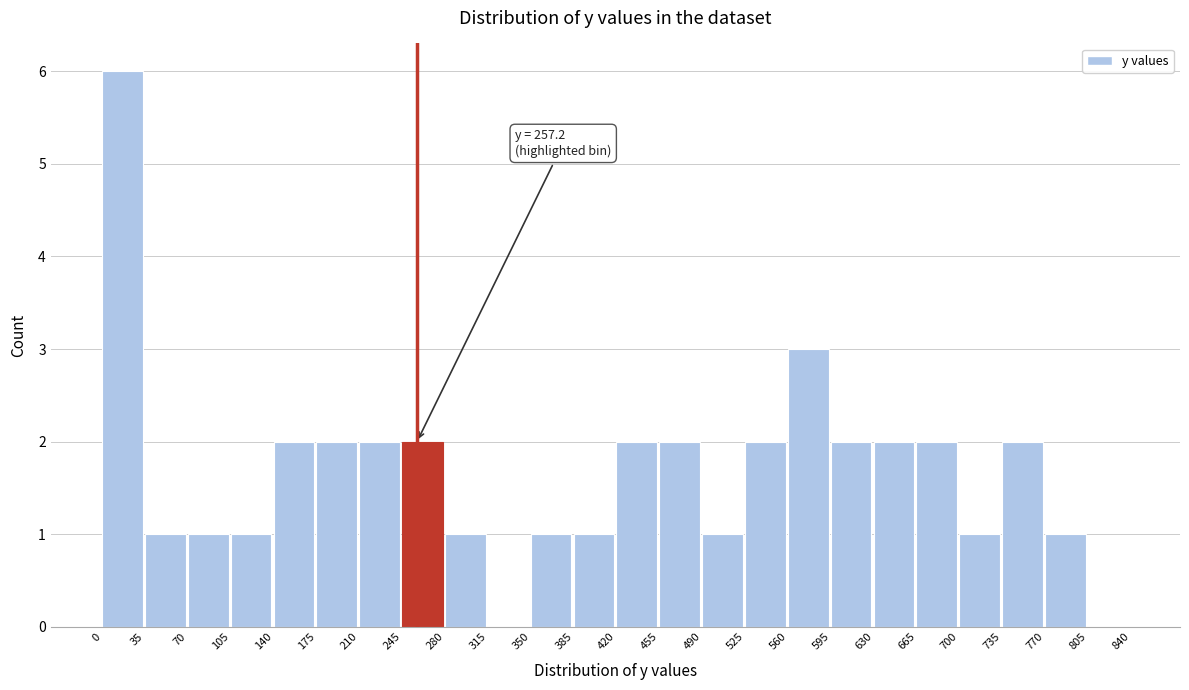

Which range on the x-axis has the tallest bar?

0 to 35